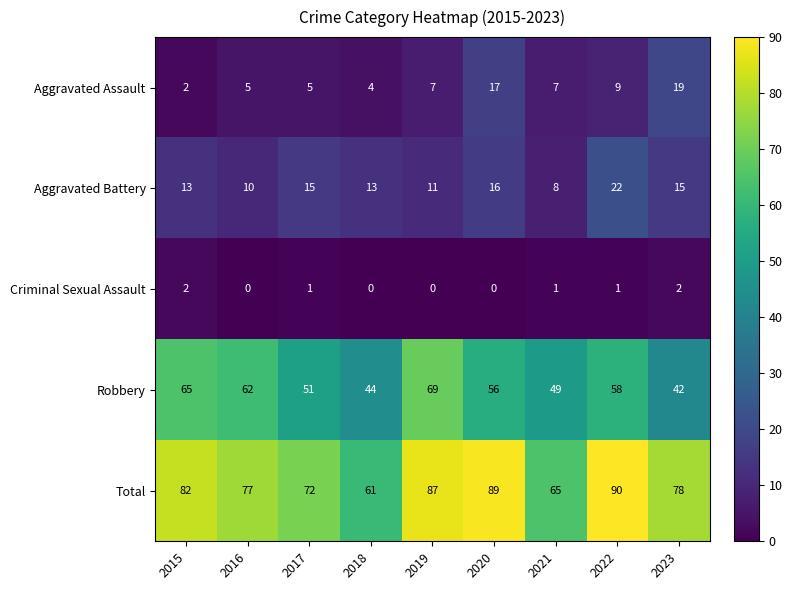

What is the average value of the Robbery series?

55